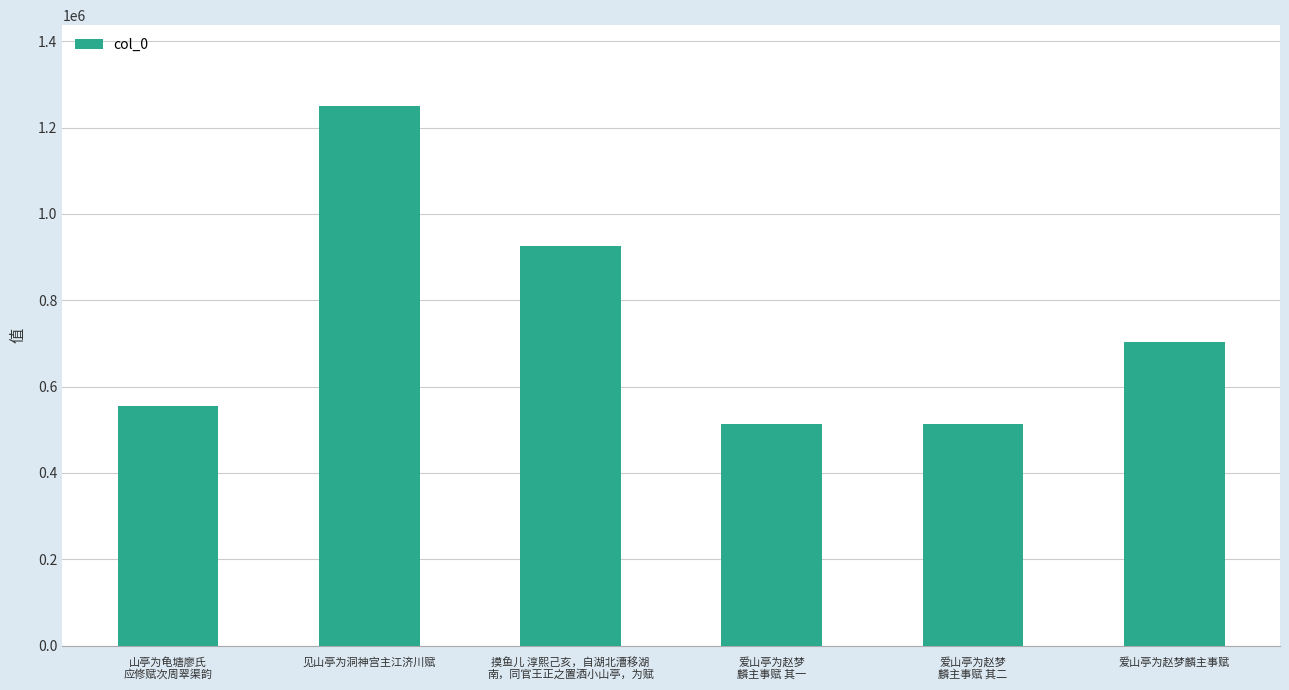

What is the sum of the values at 山亭为龟塘廖氏
应修赋次周翠渠韵 and 摸鱼儿 淳熙己亥，自湖北漕移湖
南，同官王正之置酒小山亭，为赋?

1481045